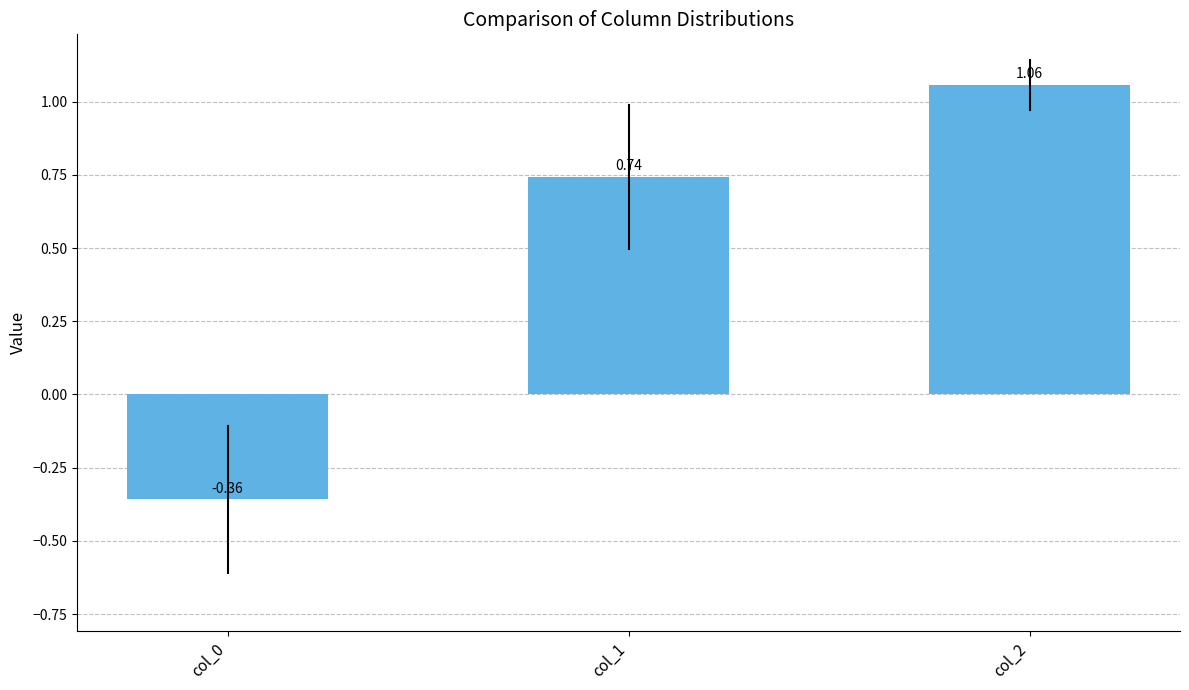

What is the change in value from col_0 to col_1?

+1.1